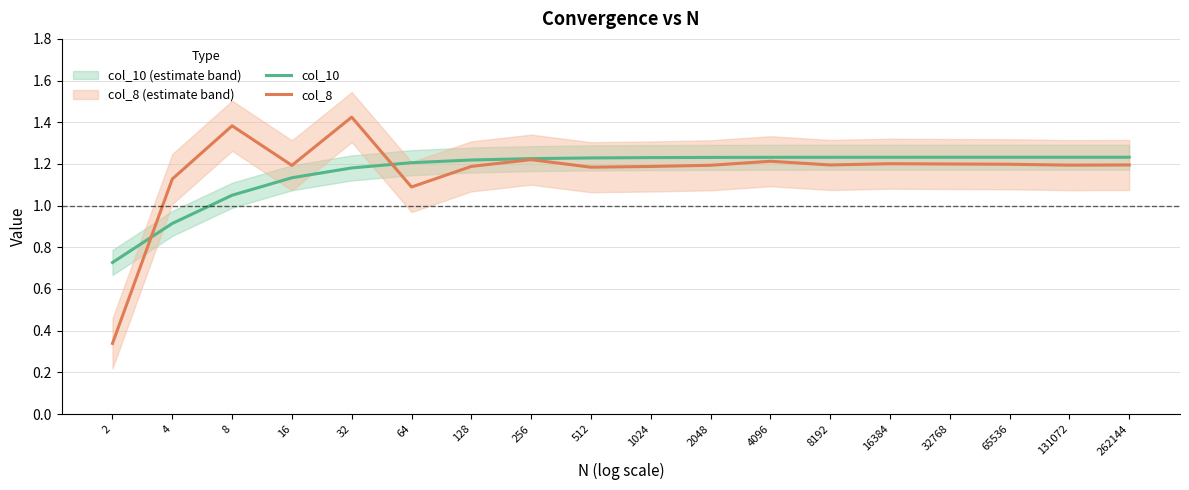

The value of col_8 at 16 is 1.2. True or false?

True